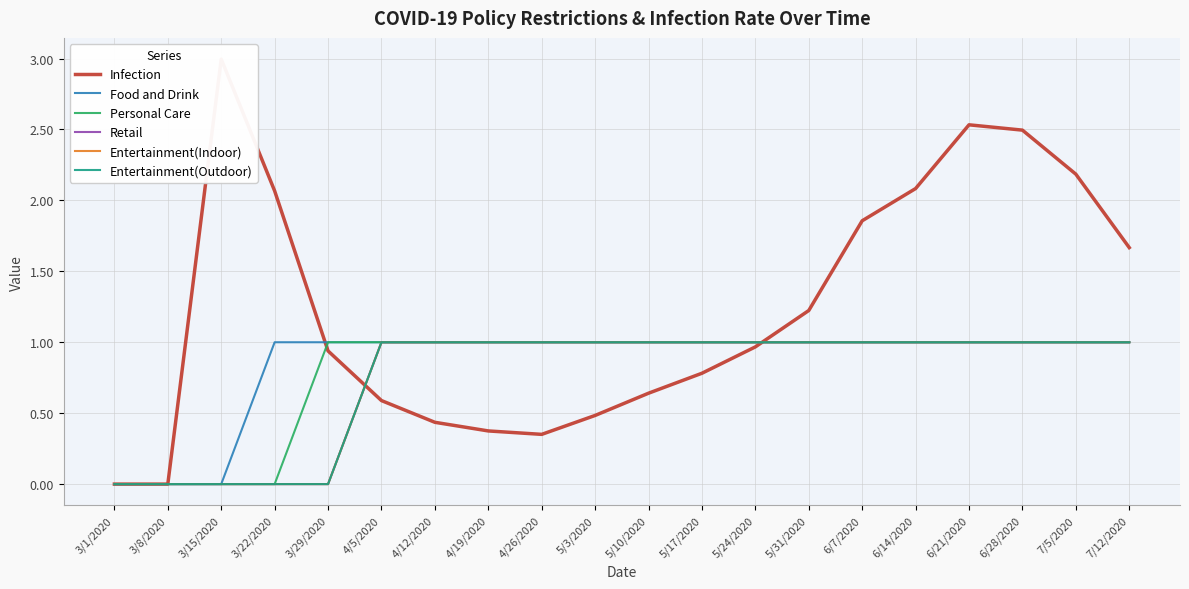

Where is the first local minimum for Infection?

4/26/2020